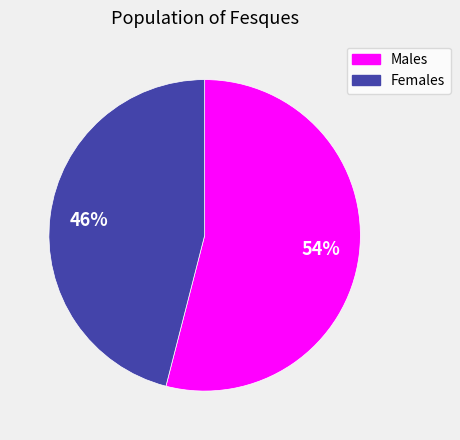

Is there a majority slice in this chart?

Yes